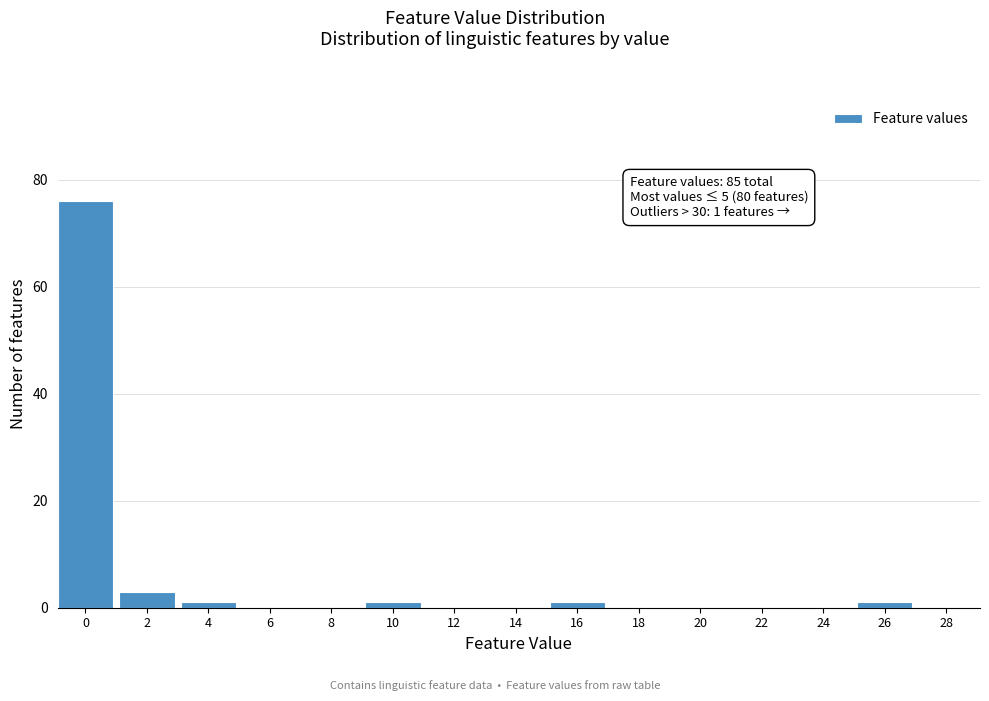

Reading left to right, list all the values displayed in this chart.

0=76	2=3	4=1	6=0	8=0	10=1	12=0	14=0	16=1	18=0	20=0	22=0	24=0	26=1	28=0